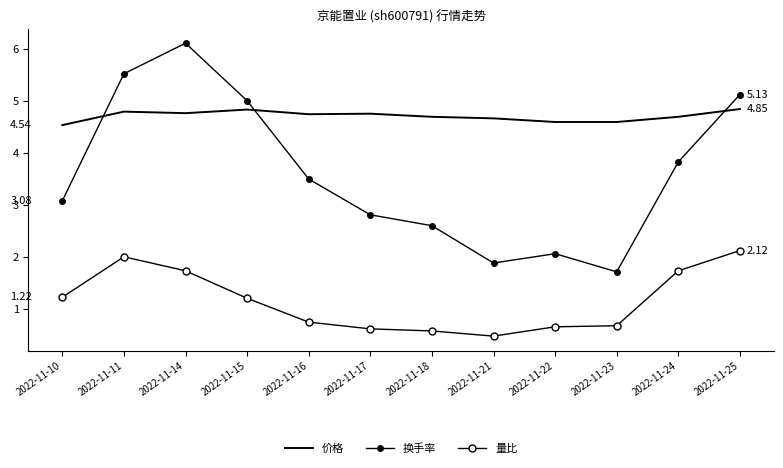

True or false: 价格 and 换手率 intersect in this chart.

True